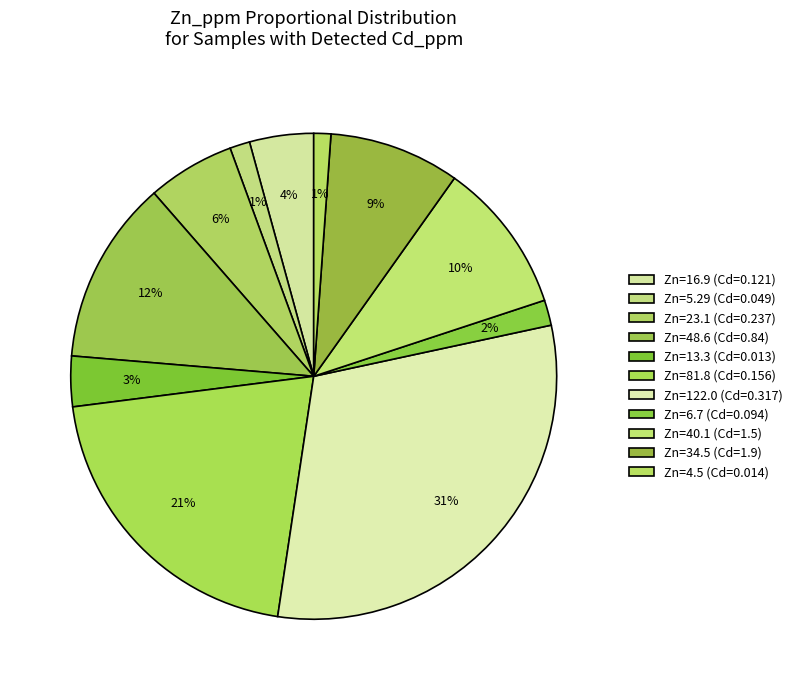

How many segments does this pie chart have?

11